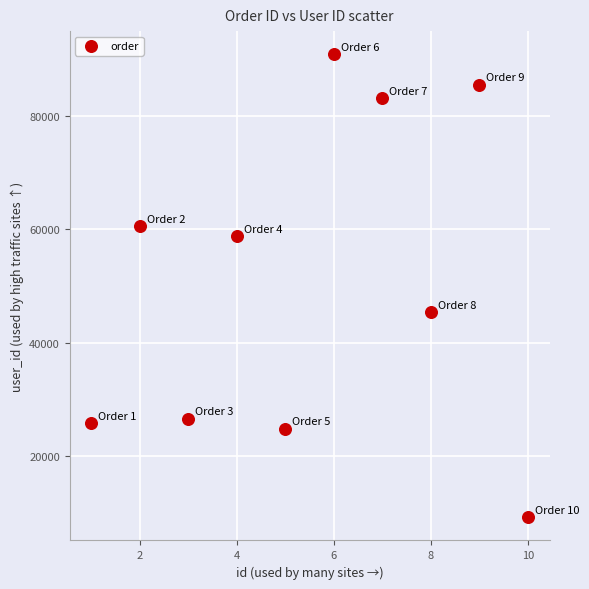

What is the average X value?

6